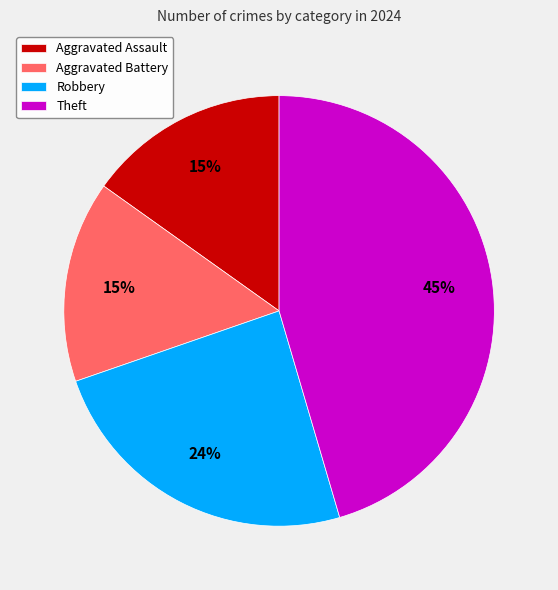

The Aggravated Assault slice represents 4% of the pie. True or false?

False